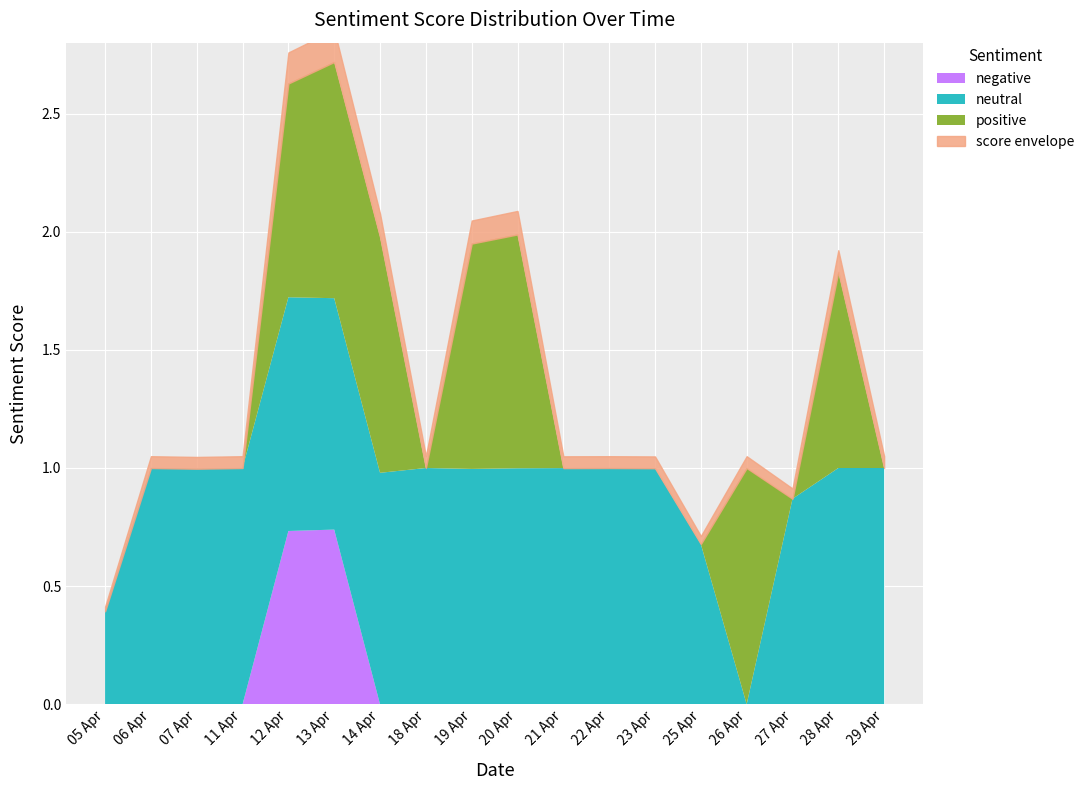

In negative, how many points are higher than both neighbors (excluding endpoints)?

1